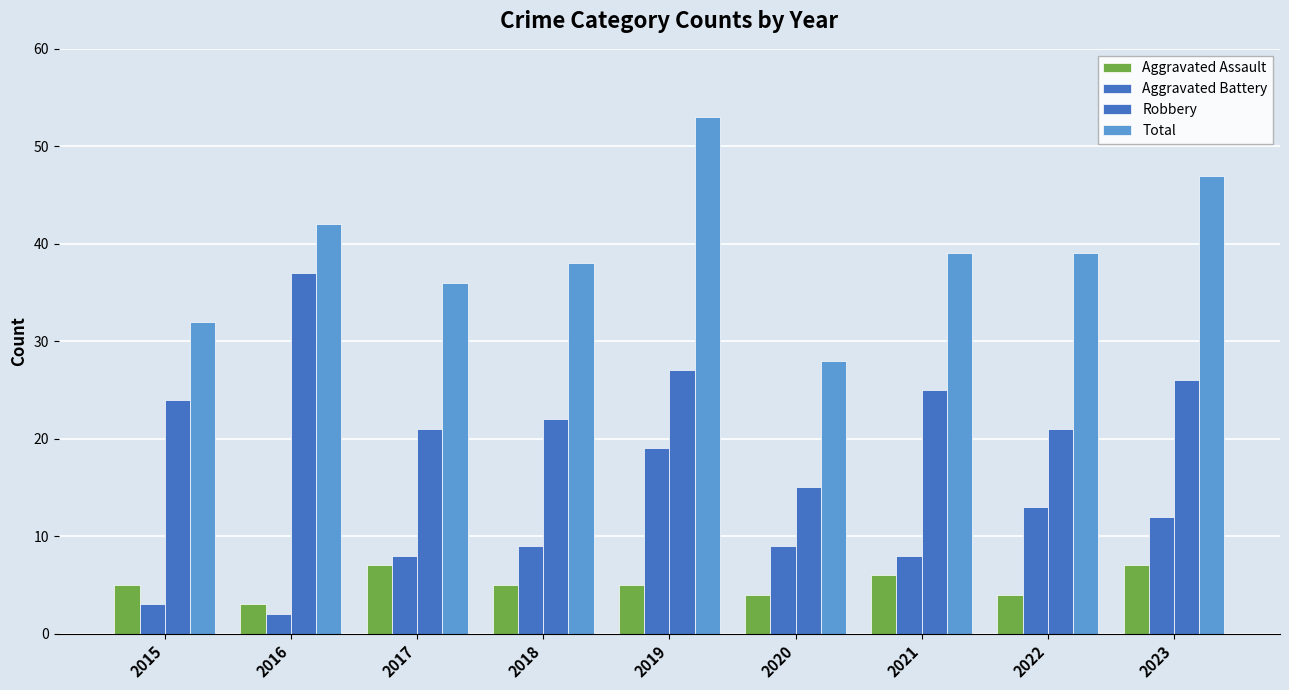

List the labels in order of Aggravated Assault value, smallest first.

2016, 2020, 2022, 2015, 2018, 2019, 2021, 2017, 2023